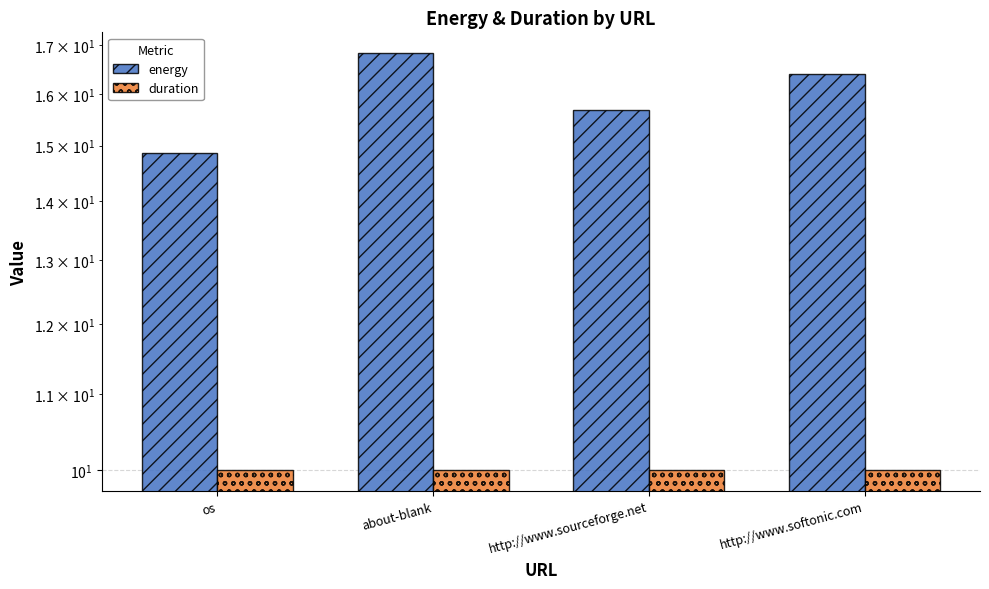

Is it true that duration equals 10.0 at about-blank?

True